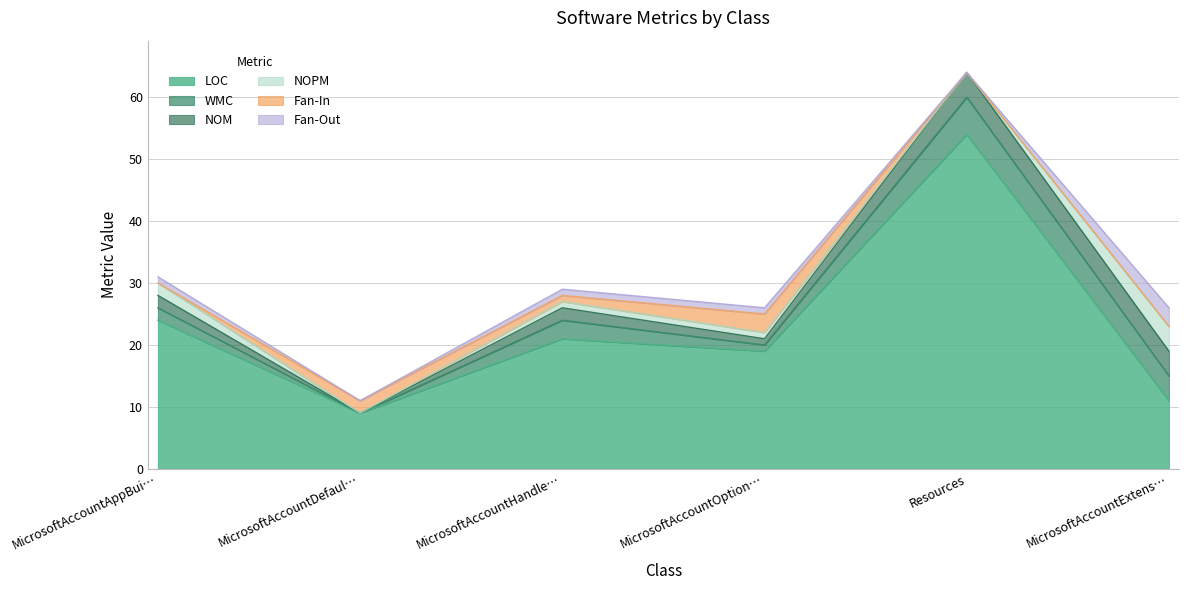

What is the difference between the highest and lowest values at MicrosoftAccountOptions?

18